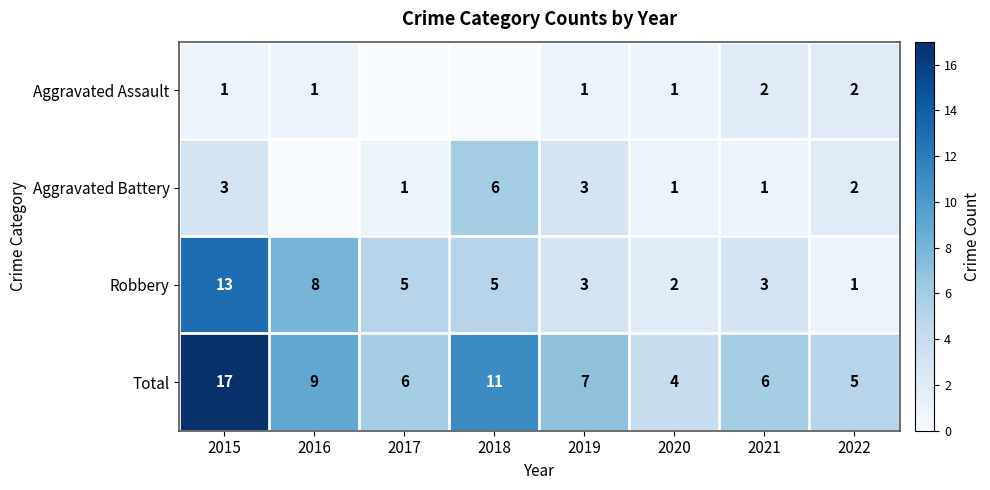

What value does the Robbery series have at 2017, to the nearest 5?

5